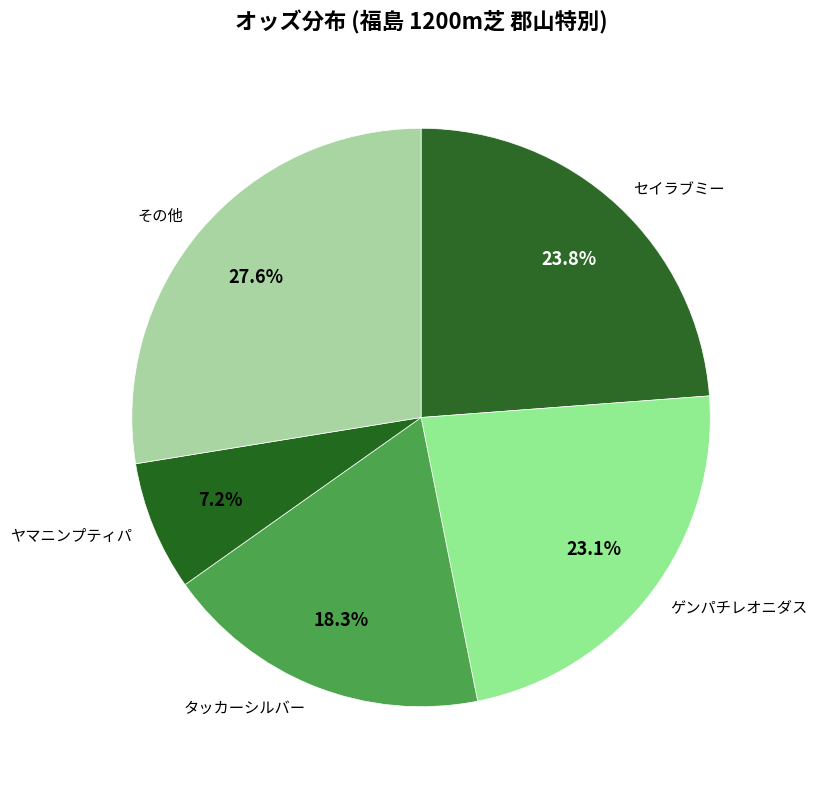

Combined, do その他 and ヤマニンプティパ account for over 50%?

No